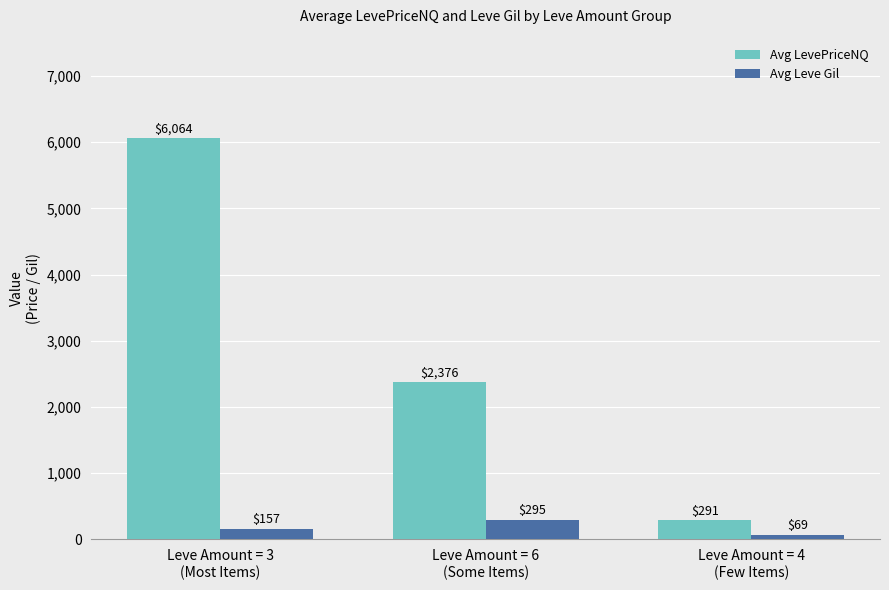

How many Avg Leve Gil values are between 69 and 295?

3